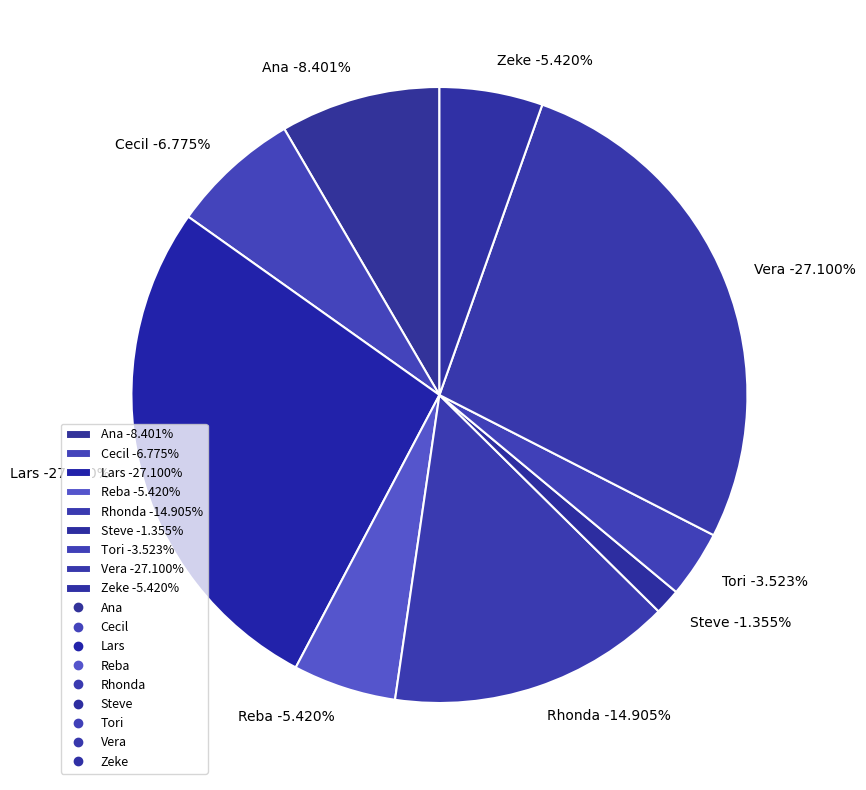

Combined, what portion of the pie is Ana and Steve?

9.8%